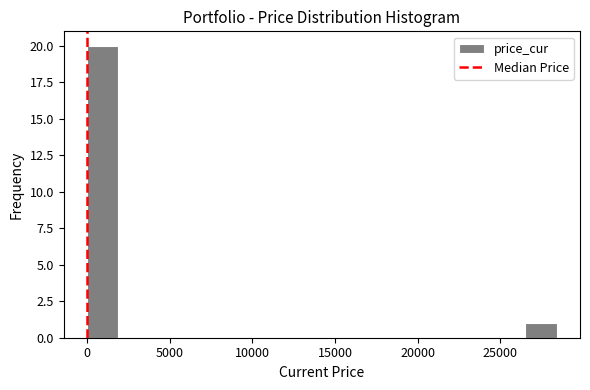

Read against the x-axis, roughly where is the centre of the tallest bar?

1000